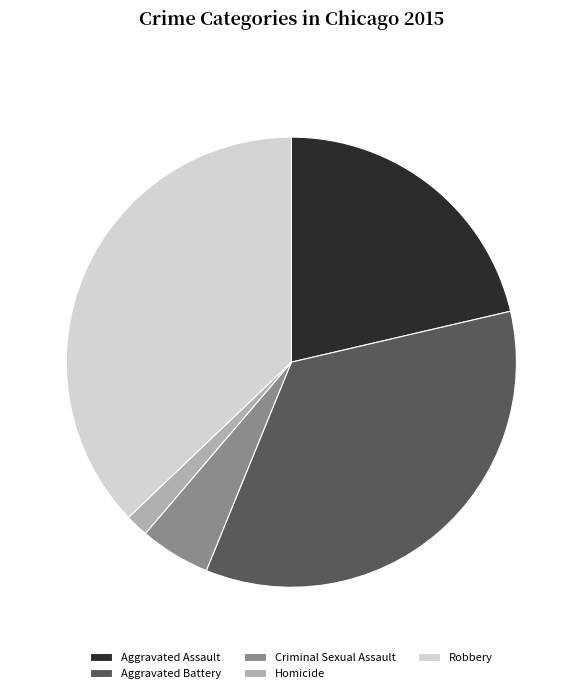

Between Homicide and Aggravated Assault, which is larger?

Aggravated Assault